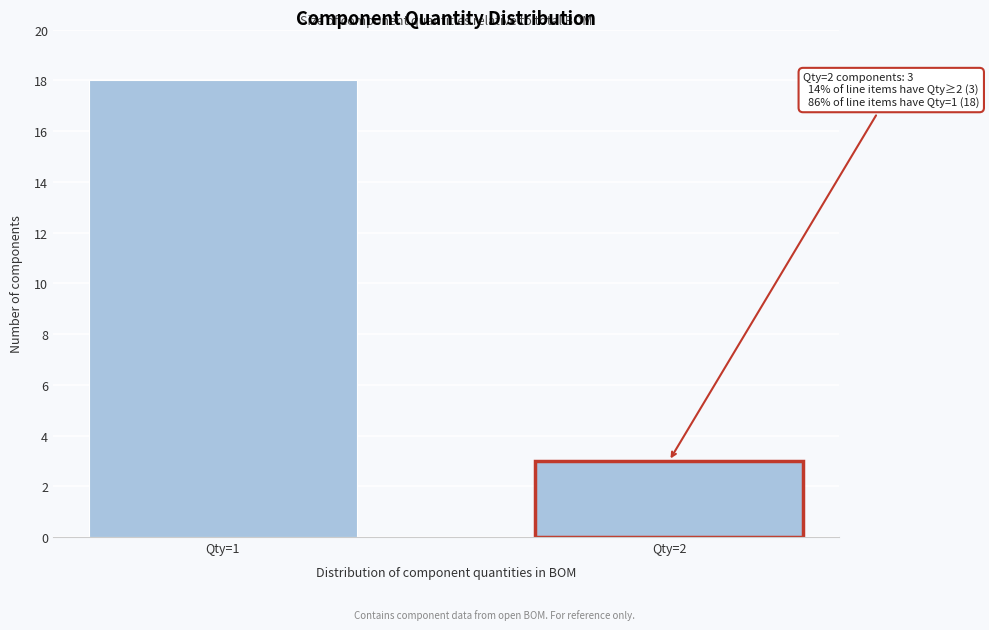

Reading left to right, transcribe all the data shown in this chart.

18	3